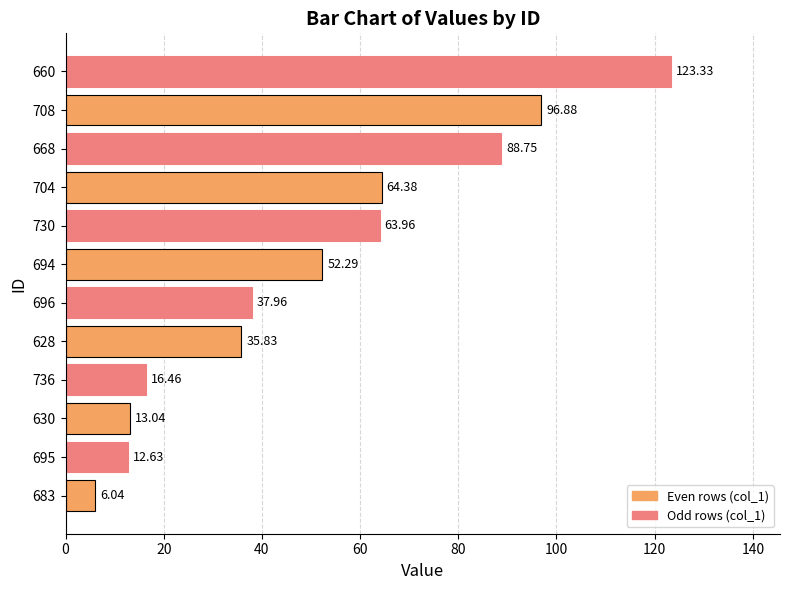

Count the number of data series in this chart.

1